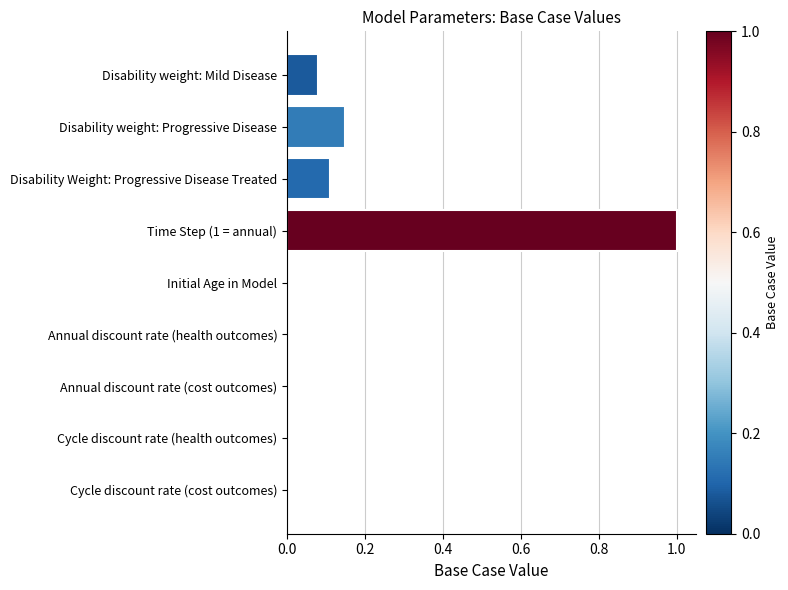

How many categories are shown in the chart?

9